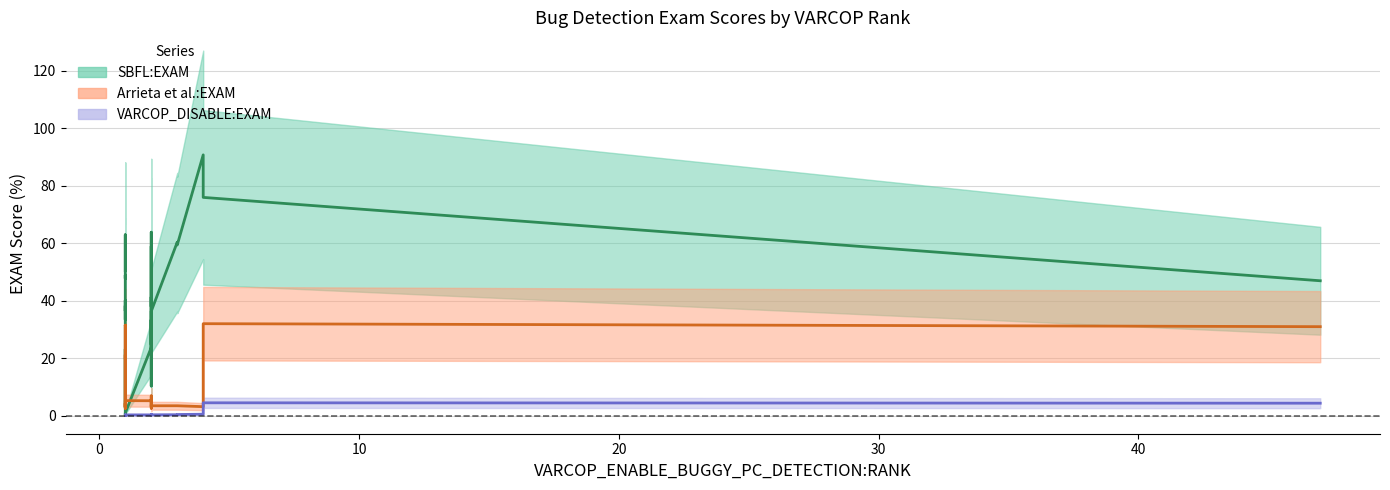

Reading right to left, transcribe all the data shown in this chart.

SBFL:EXAM (center): 46.9	76.0	90.8	59.4	60.4	36.3	36.2	30.6	24.7	33.3	21.7	46.4	58.9	56.2	31.4	10.3	26.2	45.7	63.8	38.0	41.3	23.7	23.7	0.9	0.2	22.4	23.2	23.2	2.8	20.8	38.2	36.4	40.1	33.4	48.9	47.7	49.4	56.6	62.9	50.5
Arrieta et al.:EXAM (center): 31.0	32.0	3.1	3.4	3.4	3.4	3.1	2.6	2.9	4.0	5.6	5.3	6.9	5.8	5.8	3.7	3.7	3.7	3.2	5.4	5.4	5.3	5.2	5.2	5.2	3.1	2.5	2.5	3.6	4.2	4.3	3.0	31.3	31.3	31.5	3.1	3.1	17.9	21.2	20.1
VARCOP_DISABLE_BUGGY_PC_DETECTION:EXAM (center): 4.3	4.5	0.5	0.4	0.3	0.3	0.2	0.3	0.2	0.3	0.3	0.3	0.3	0.2	0.2	0.2	0.3	0.3	0.3	0.3	0.2	0.3	0.2	0.2	0.2	0.1	0.1	0.1	0.1	0.1	0.2	0.2	0.2	0.1	0.1	0.1	0.1	0.1	0.1	0.1